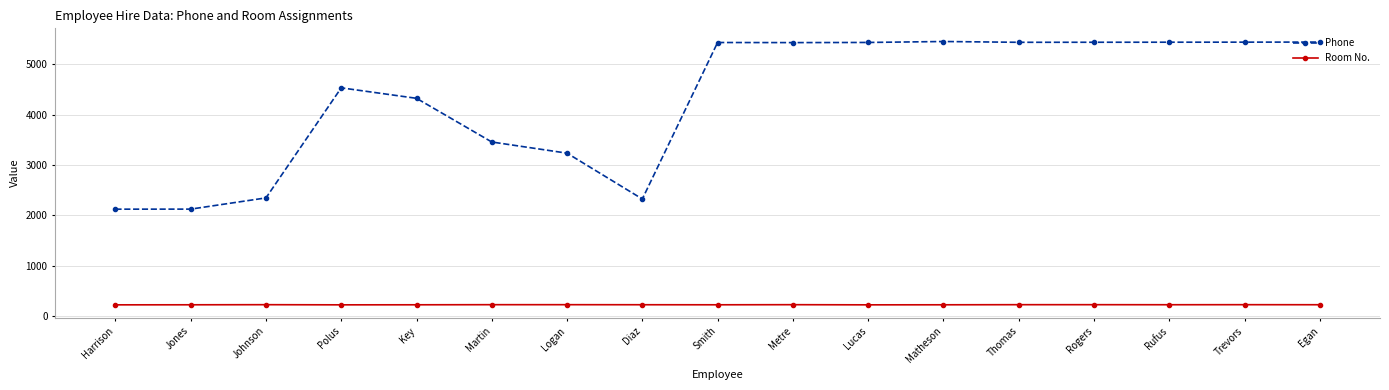

The value of Phone at Rufus is 5439. True or false?

True